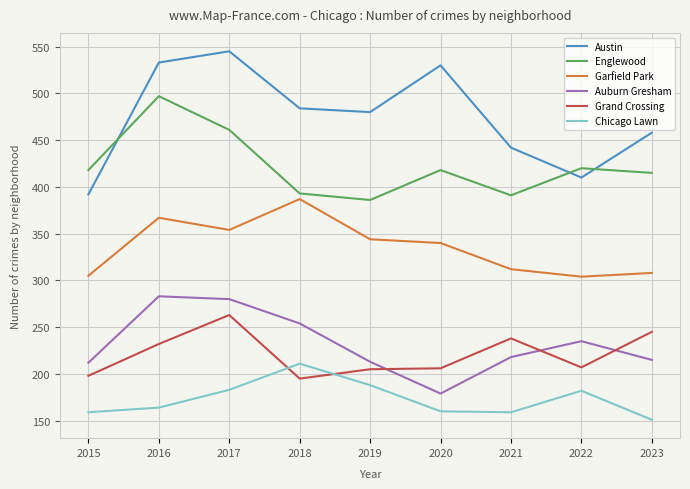

At 2022, list the series in order from largest to smallest.

Englewood, Austin, Garfield Park, Auburn Gresham, Grand Crossing, Chicago Lawn